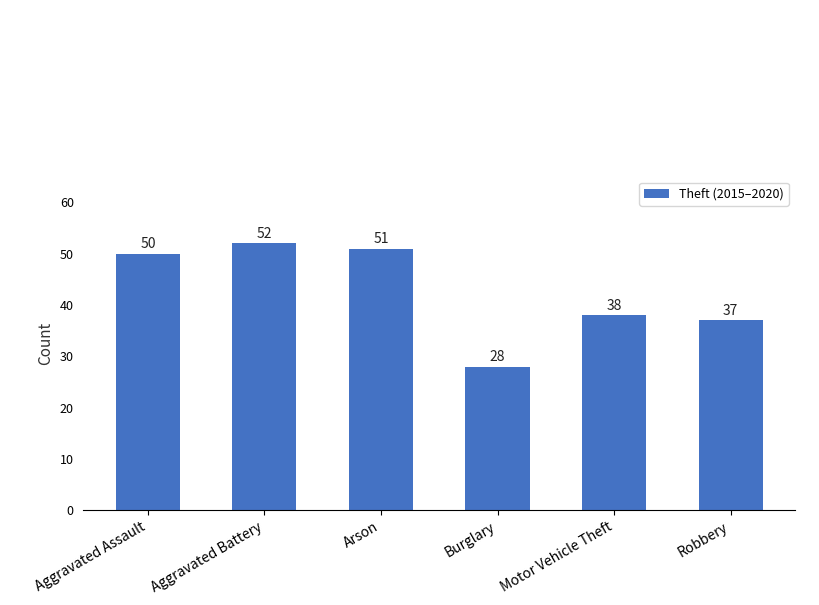

List the labels in order of value, smallest first.

Burglary, Robbery, Motor Vehicle Theft, Aggravated Assault, Arson, Aggravated Battery